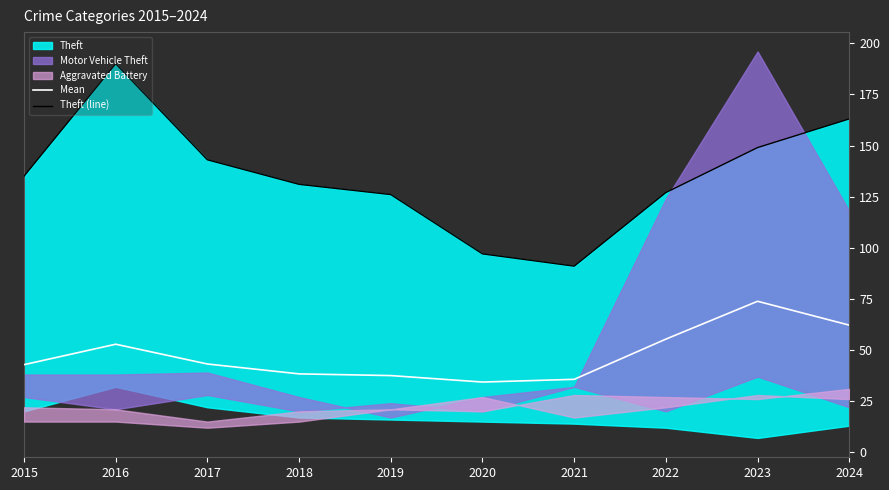

True or false: Mean has a value of 58.1 at 2019.

False